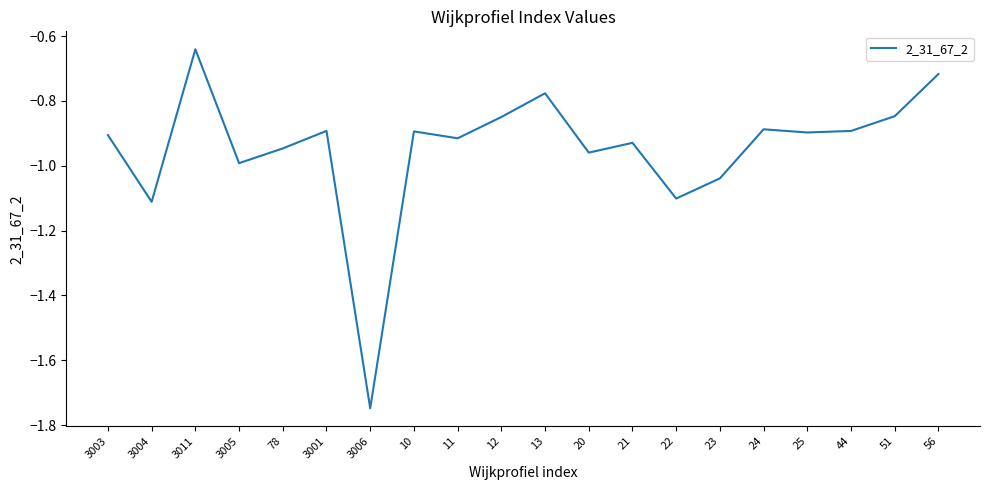

Which category has the highest value across all series?

3011